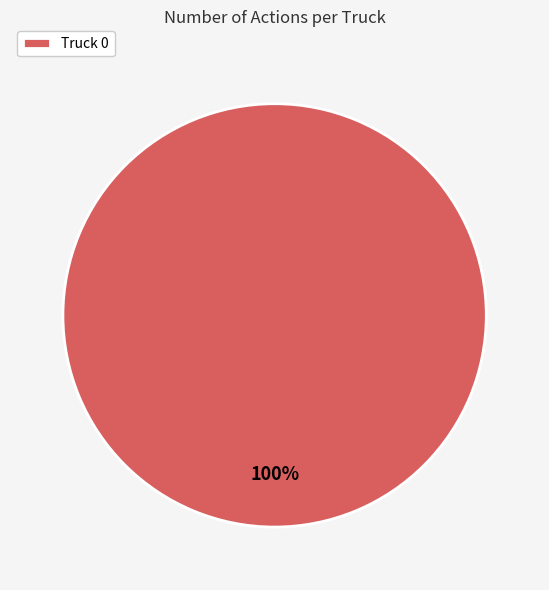

Is it true that Truck 0 is 100% of the pie?

True